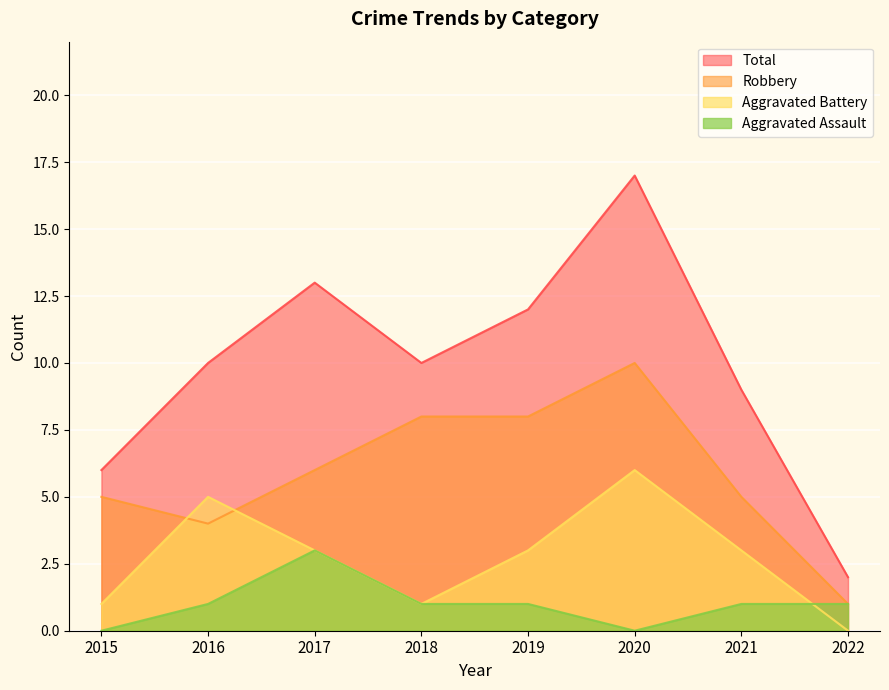

How many lines are shown in the chart?

4